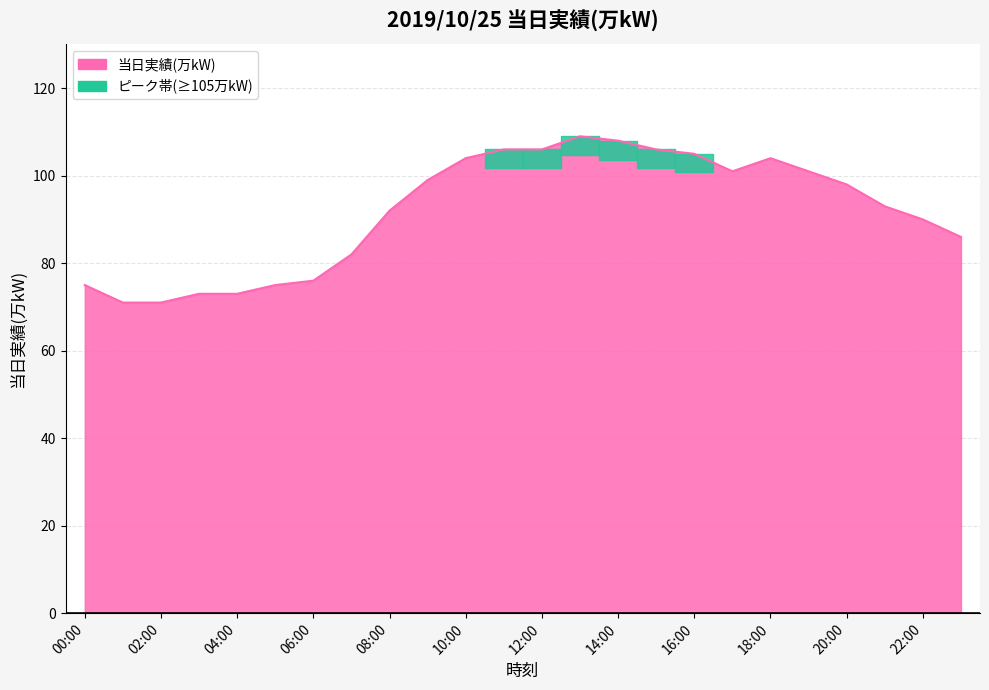

What is the maximum value shown in the chart?

109